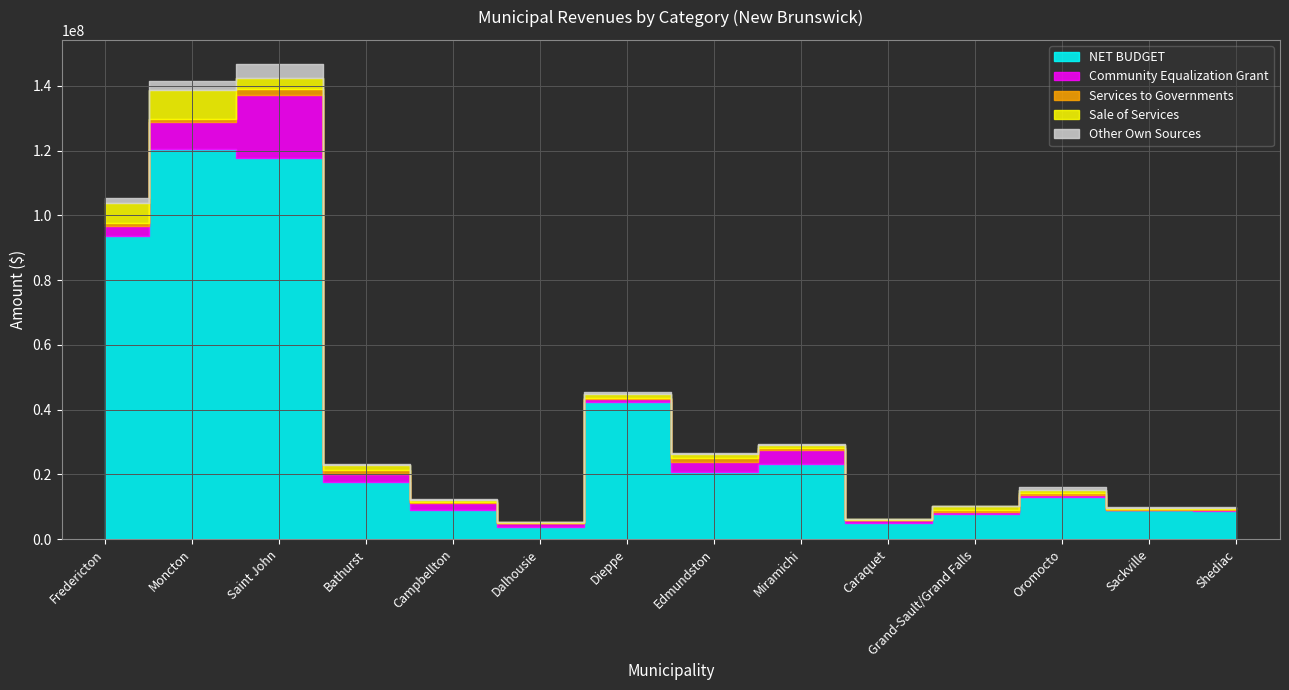

Reading right to left, what are all the values shown in this chart?

NET BUDGET: 8699146	8875051	13112774	7668170	4895317	23334978	20768470	42450564	3862831	9008157	17774234	117667569	120378361	93733889
Community Equalization Grant: 297457	217185	558705	637791	856407	4098295	3079298	850595	1099102	2121730	2455499	19599548	8515544	2994192
Services to Governments: 328589	142100	569000	725065	194686	830177	1316613	241997	105023	193548	1155654	1652820	884834	935025
Sale of Services: 418600	348500	855870	1074500	122350	761815	1155347	1166926	205563	639838	1425450	3484701	8906882	6245266
Other Own Sources: 90436	428892	934565	141100	241738	233720	372117	856002	38787	429128	484938	4472178	2927849	1547910